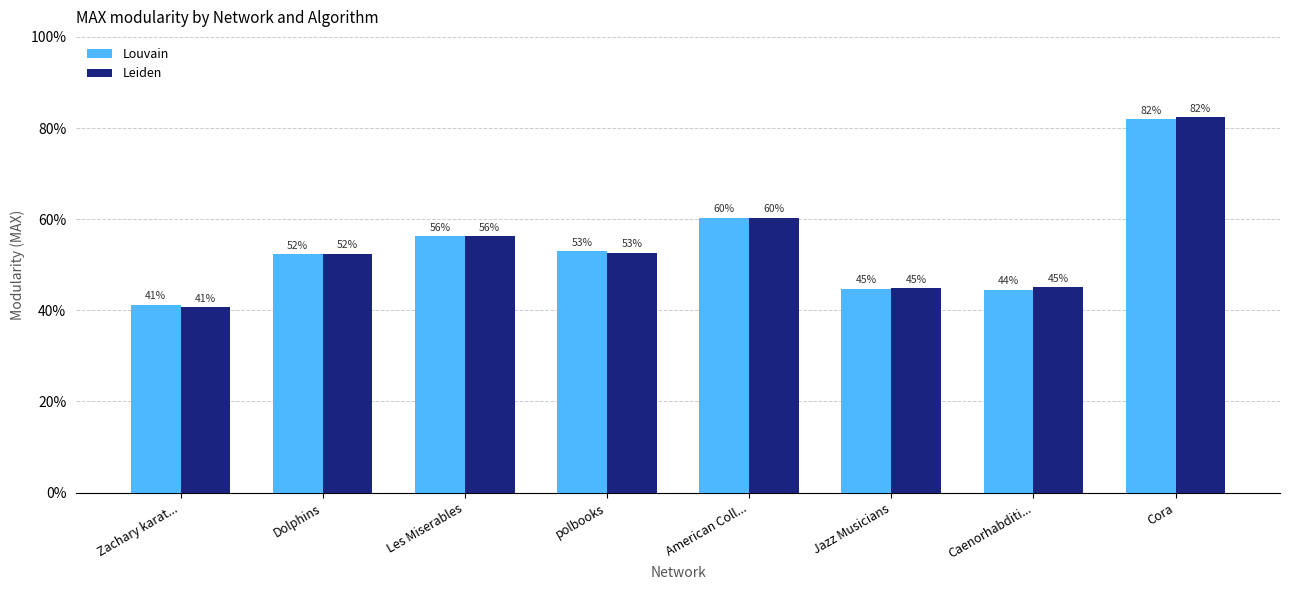

At how many categories does at least one series exceed 0?

8